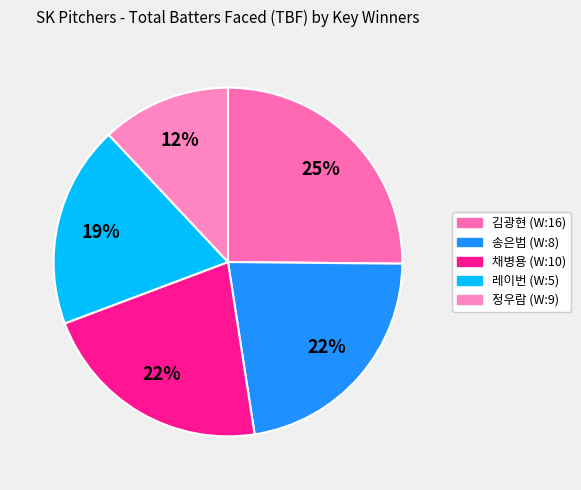

How many segments does this pie chart have?

5